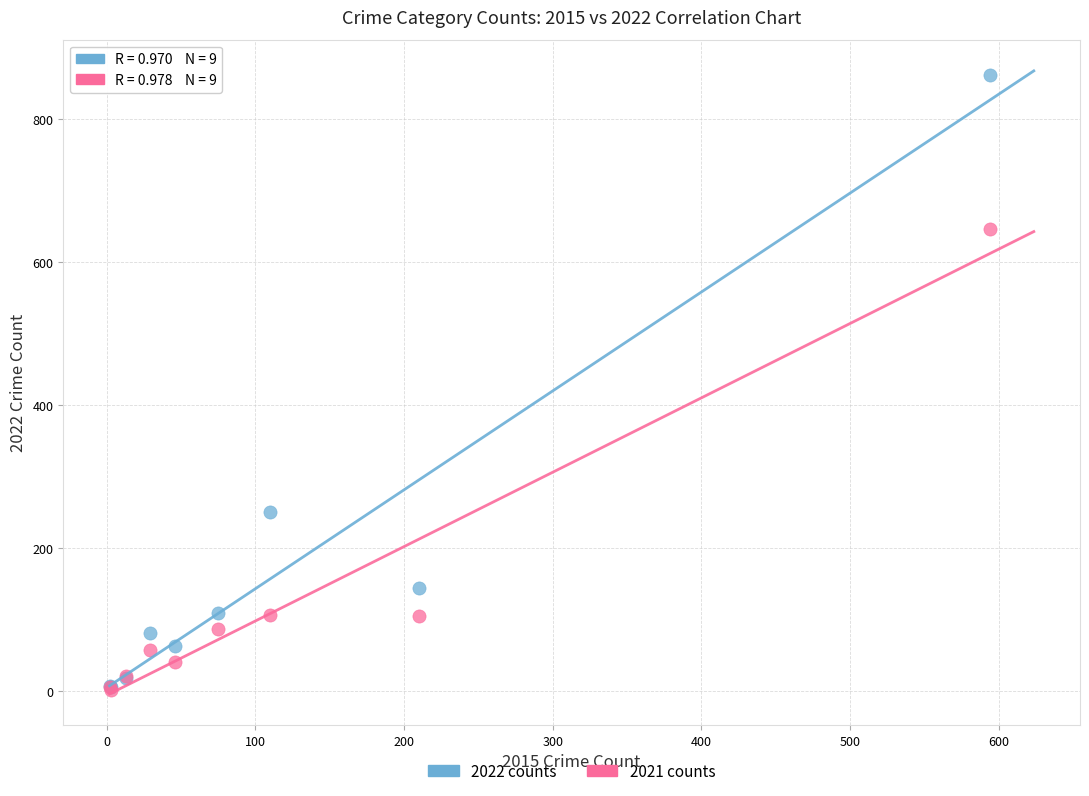

In the 2021 counts series, what Y value is closest to 324?

107